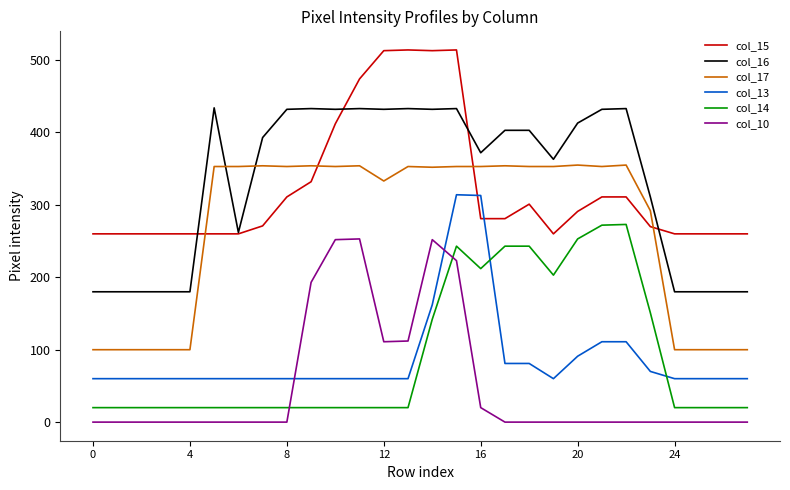

True or false: col_14 and col_16 cross at least once.

False